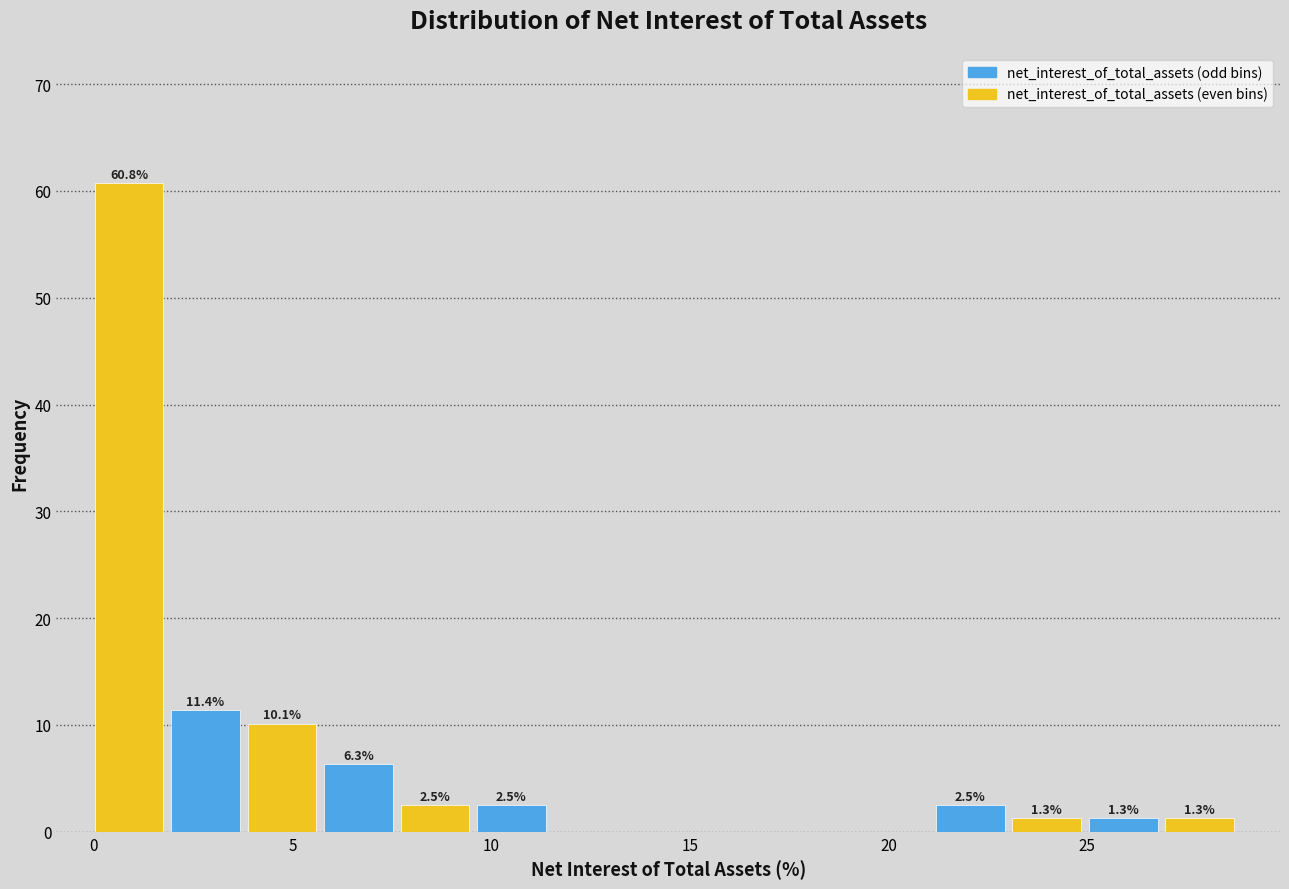

Around what value on the x-axis is the tallest bar? Give the approximate position of its centre, as read against the axis.

1.0